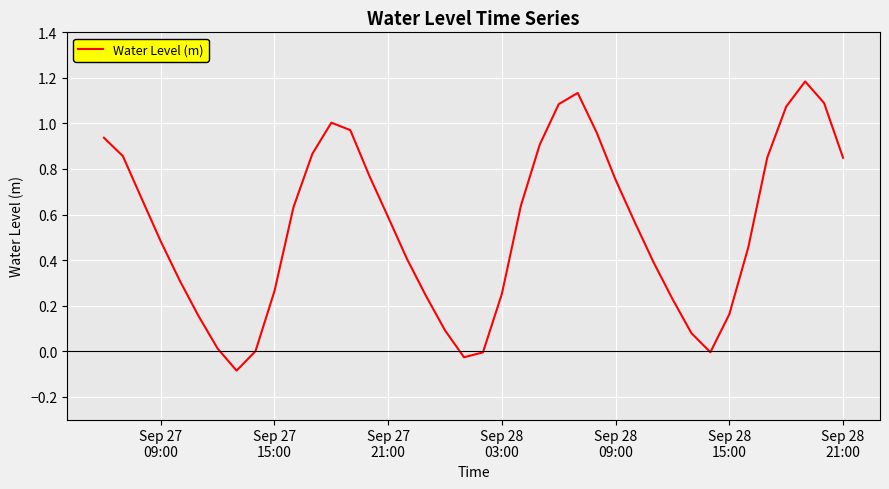

What is the difference between the maximum and minimum values?

1.3